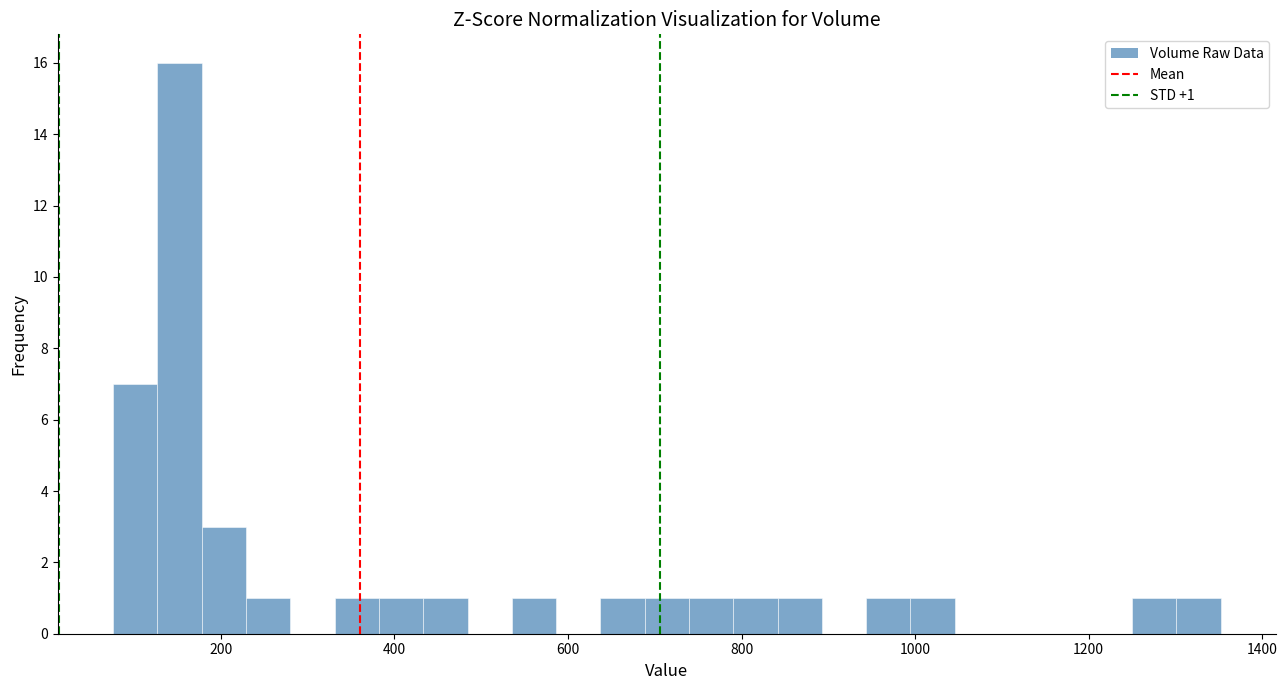

Around what value on the x-axis is the tallest bar? Give the approximate position of its centre, as read against the axis.

160